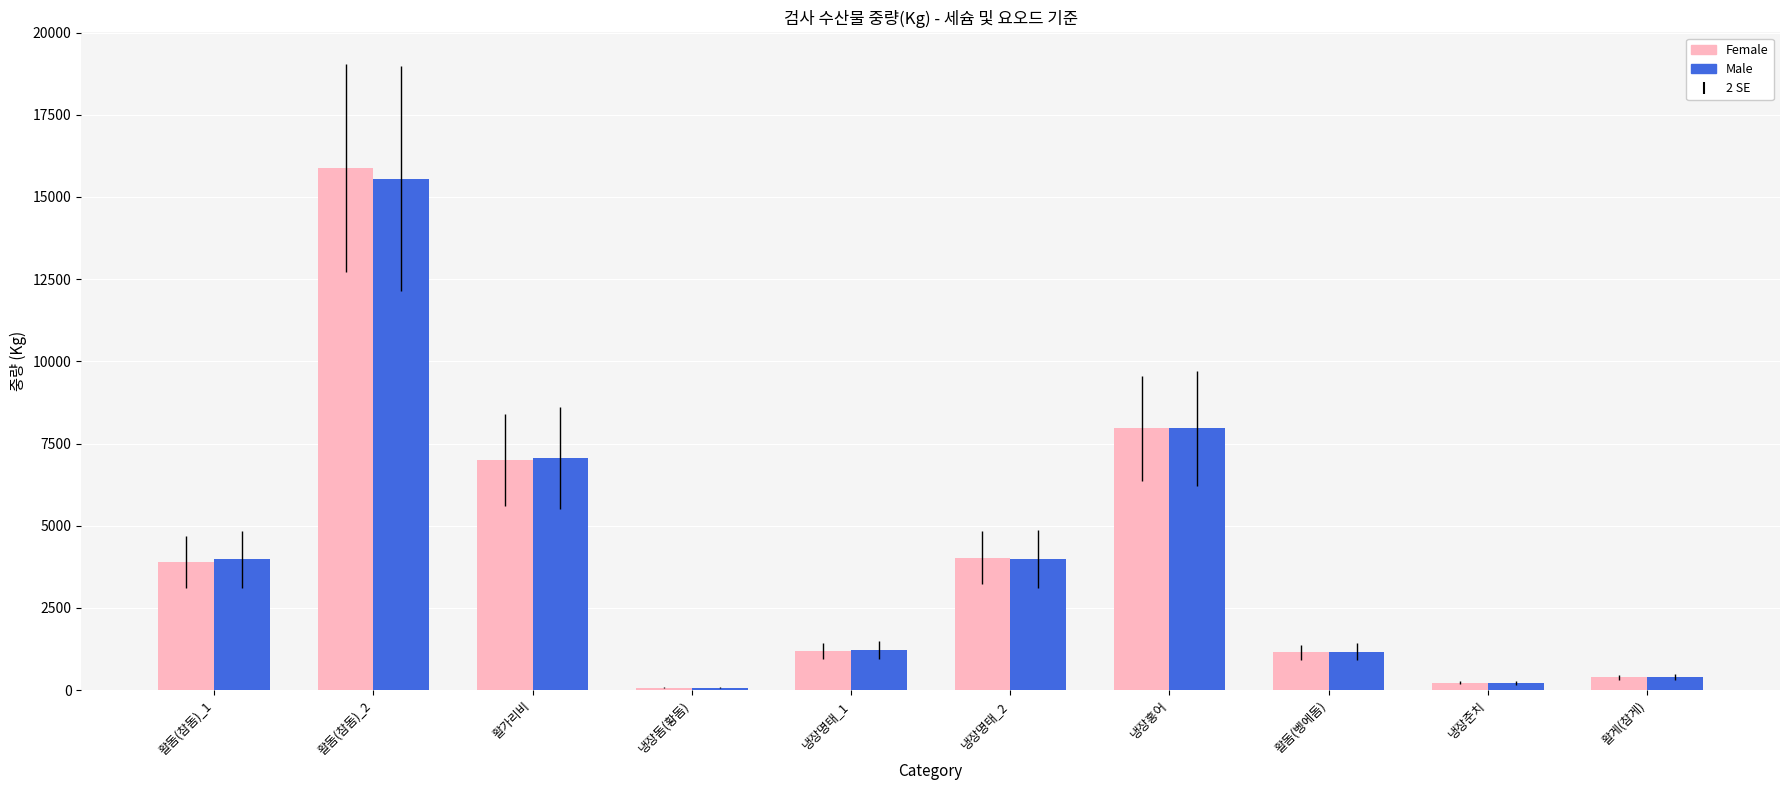

The value of Female at 활가리비 is 3834.1. True or false?

False